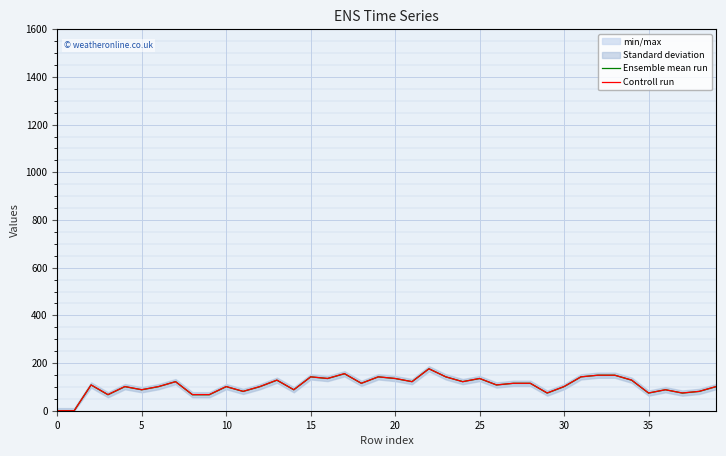

What is the difference between the maximum and minimum values in the Controll run series?

176.0